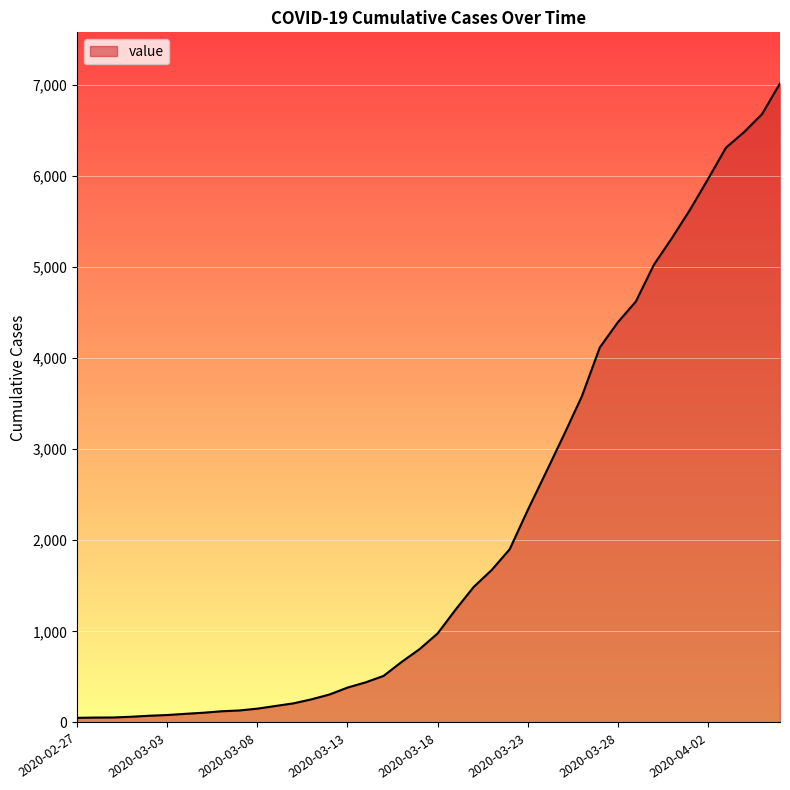

What is the average value?

2133